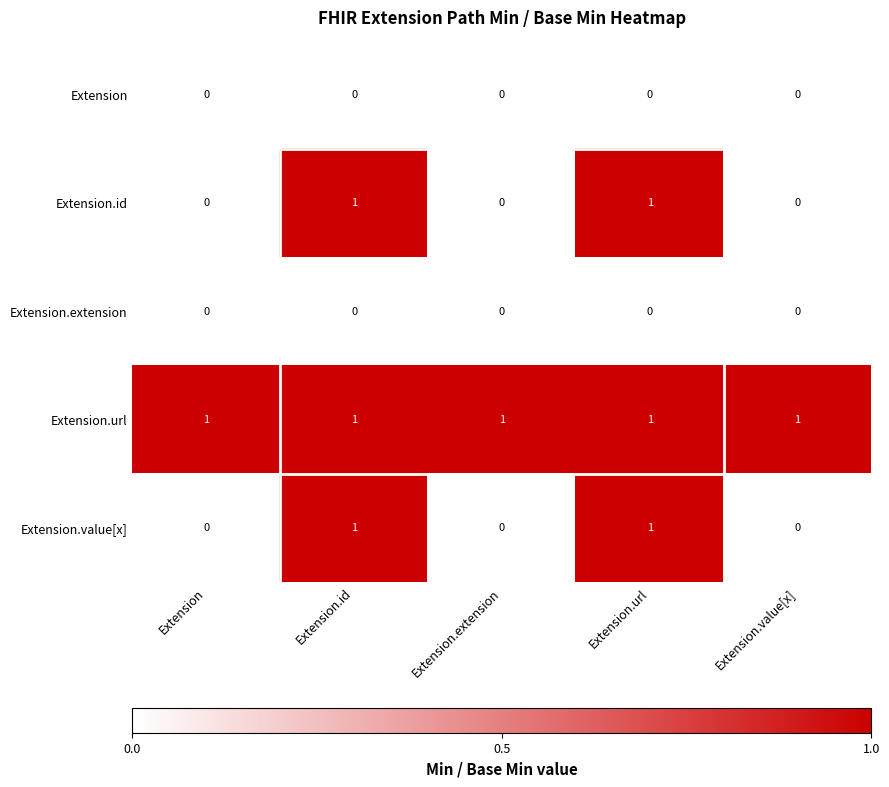

What is the total value across all series at Extension.url?

3